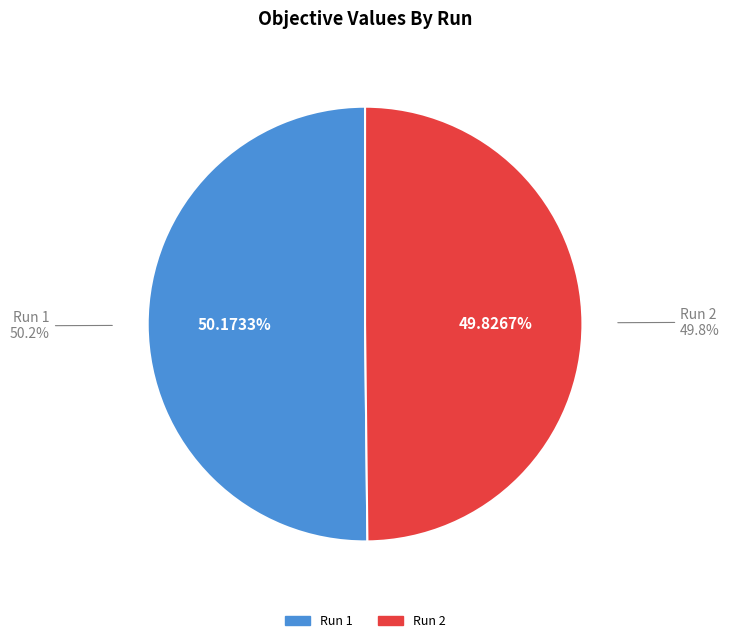

Rank the categories by value from highest to lowest.

Run 1, Run 2